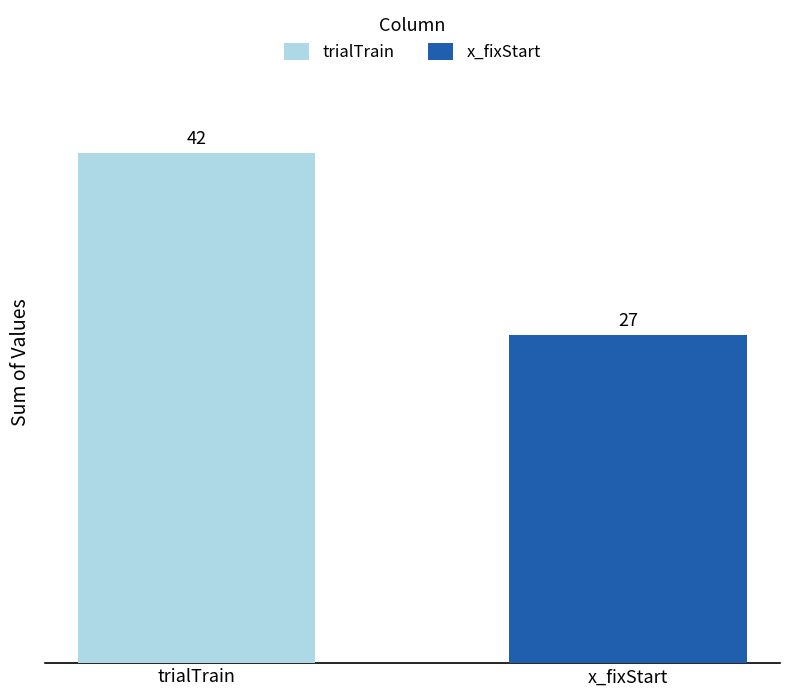

What is the smallest value displayed?

27